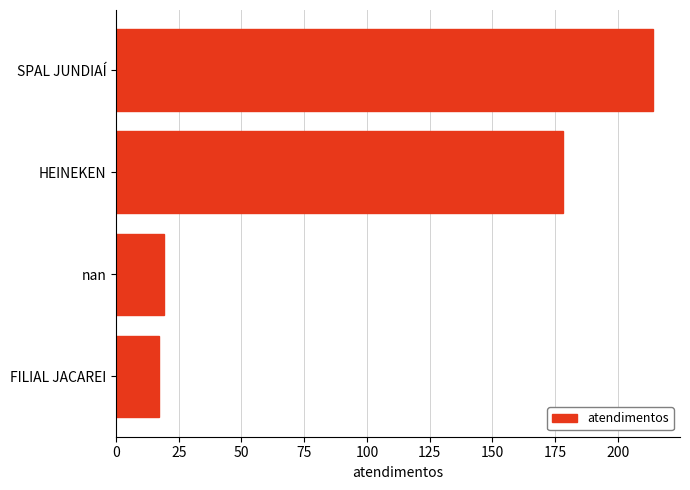

What is the difference between the maximum and minimum values?

197